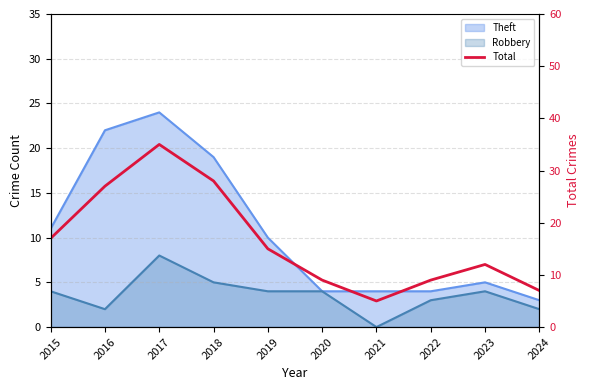

What is the sum of the values at 2022 and 2017?

44